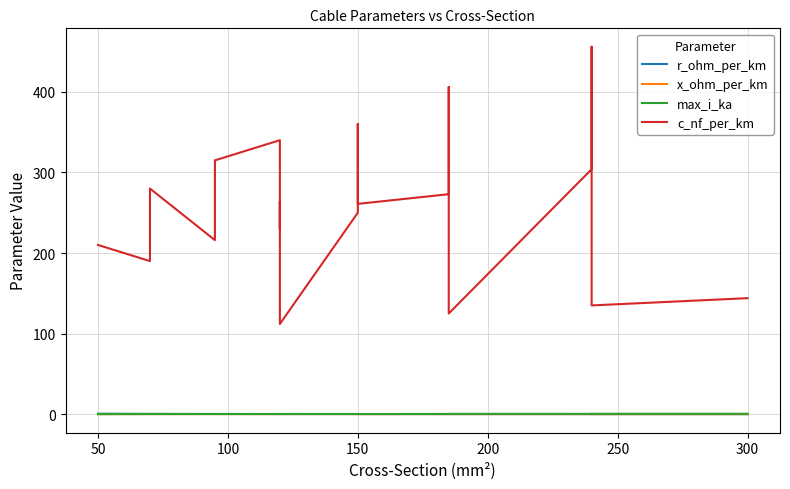

How many intersections are there between x_ohm_per_km and r_ohm_per_km?

5